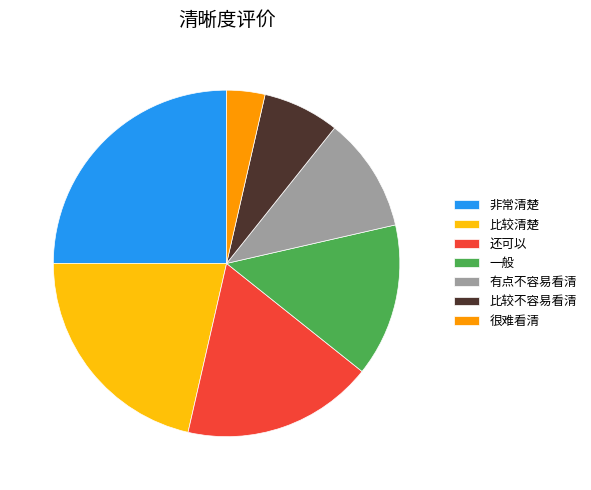

Is there any slice that represents more than half of the pie?

No